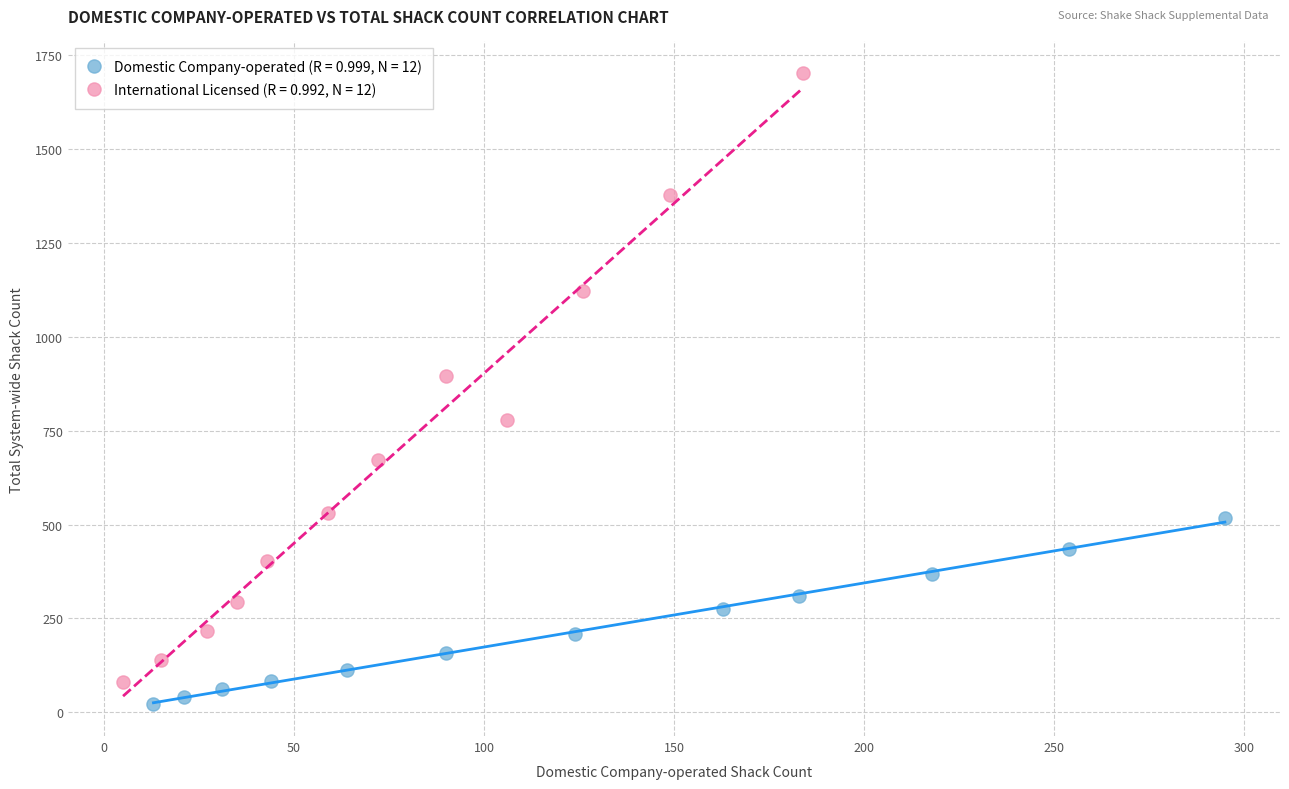

Which series has the largest Y range (max minus min)?

International Licensed (R = 0.992, N = 12)